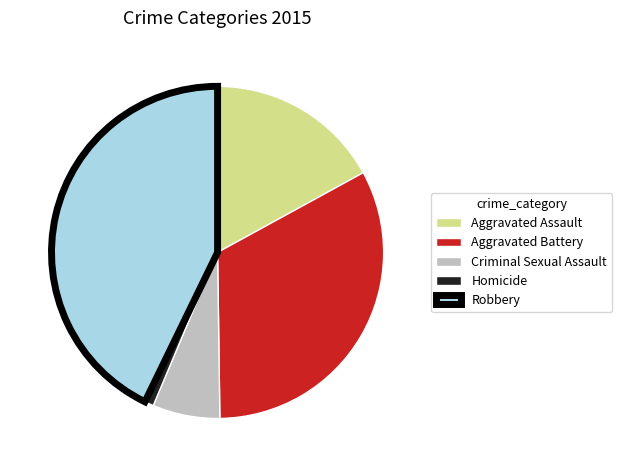

Does Aggravated Battery account for over 50% of the chart?

No